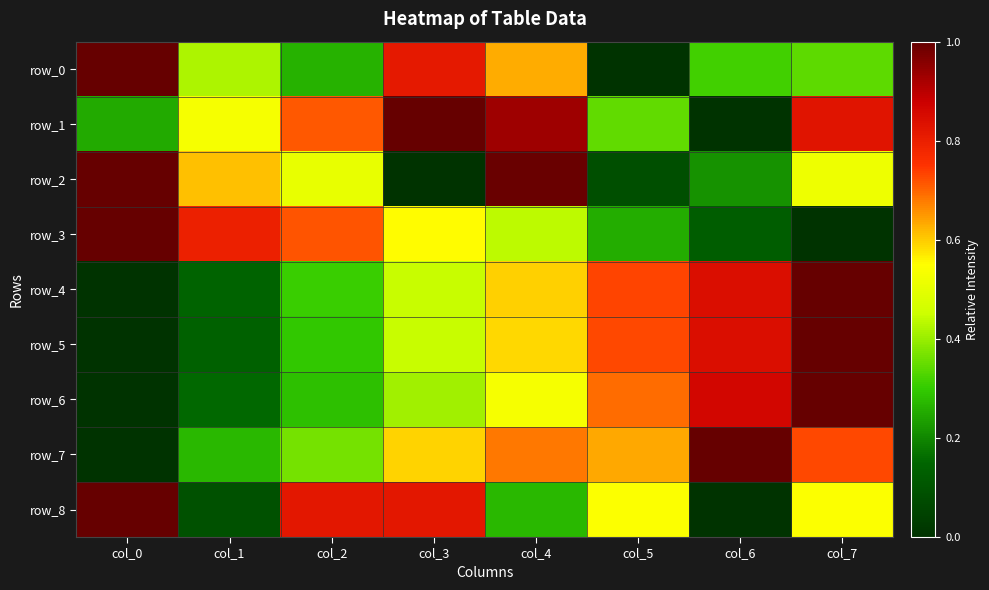

What is the difference between the maximum and minimum values in the row_2 series?

1.0